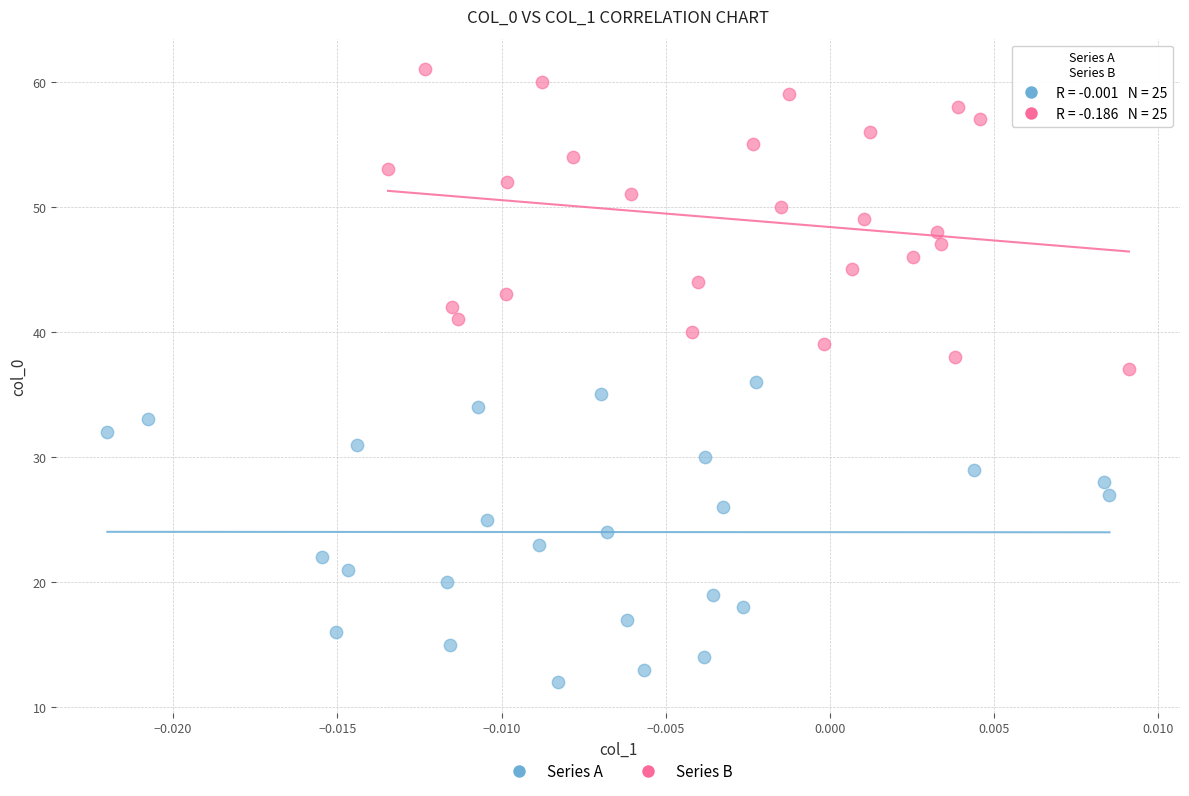

Which series contains the highest Y value?

Series B